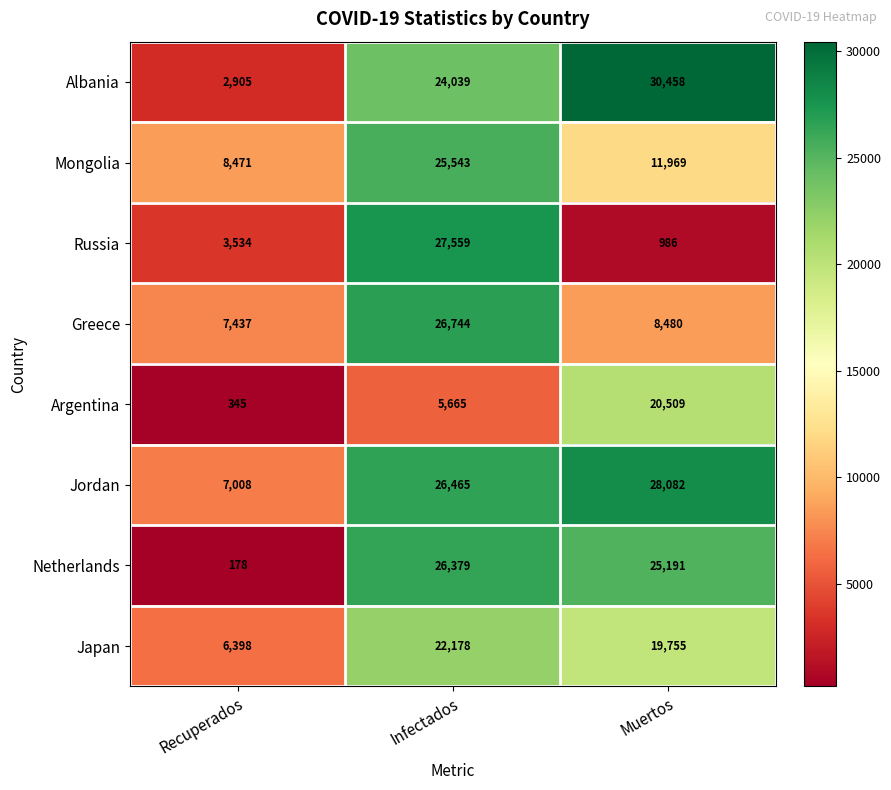

True or false: Albania has a value of 2905 at Recuperados.

True